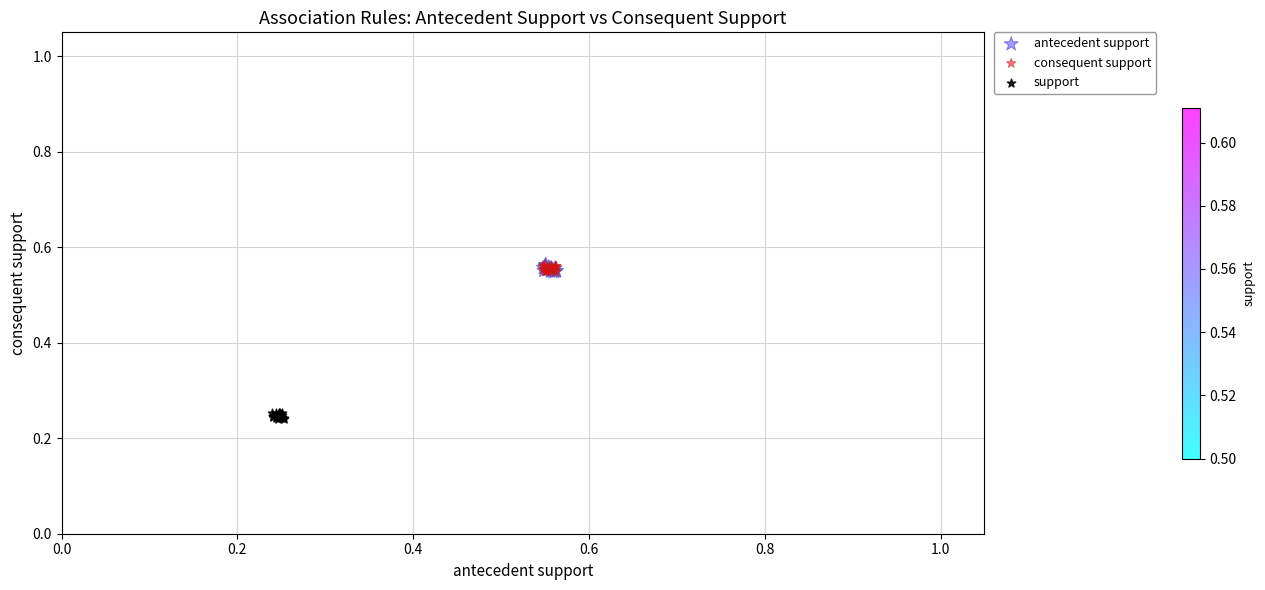

Which series contains the lowest Y value?

support